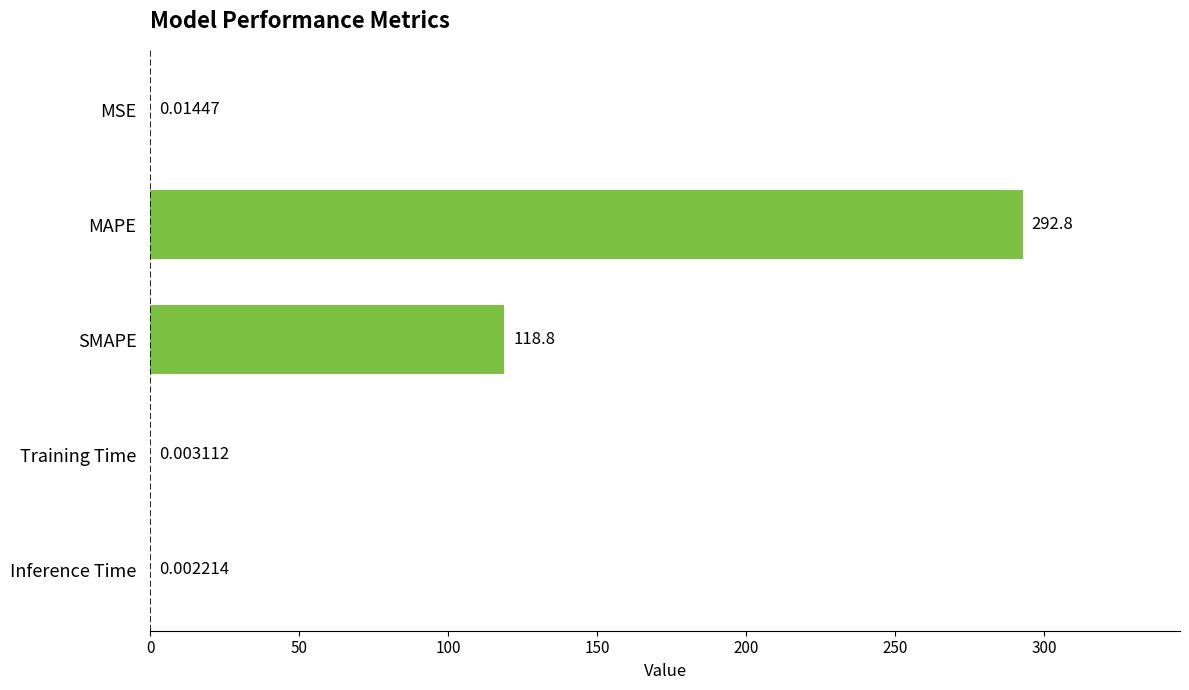

What is the change in value from MAPE to Training Time?

-292.8